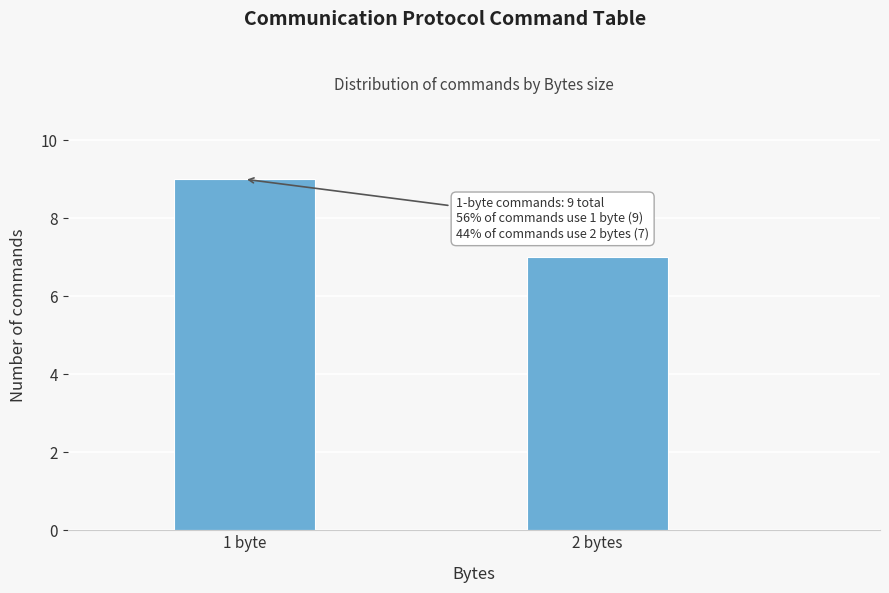

Reading left to right, transcribe all the data shown in this chart.

9	7